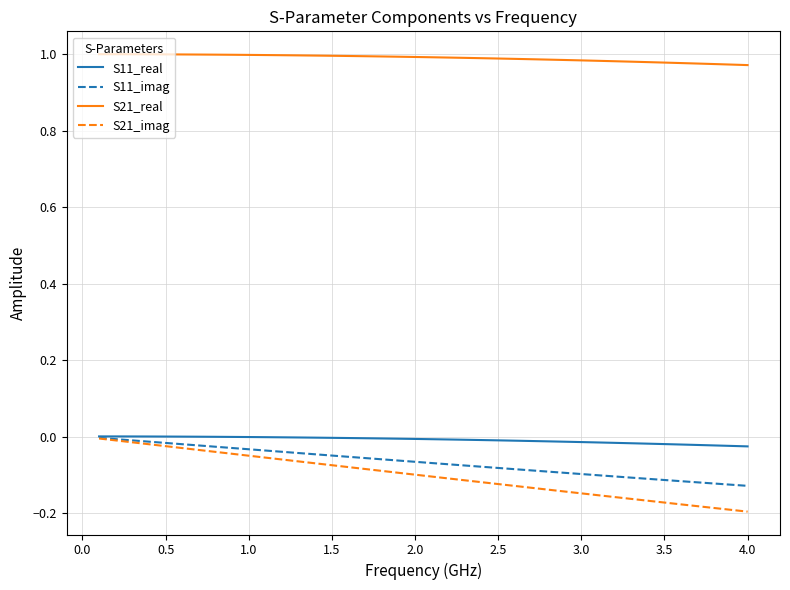

True or false: S21_real and S21_imag cross at least once.

False